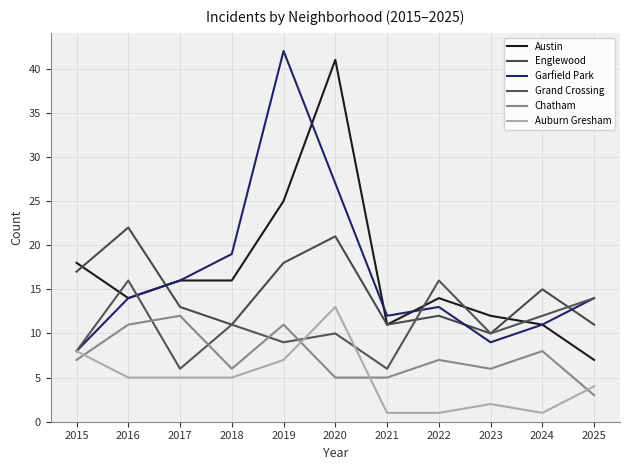

Reading left to right, what are all the values shown in this chart?

Austin: 2015=18	2016=14	2017=16	2018=16	2019=25	2020=41	2021=11	2022=14	2023=12	2024=11	2025=7
Englewood: 2015=17	2016=22	2017=13	2018=11	2019=18	2020=21	2021=11	2022=12	2023=10	2024=15	2025=11
Garfield Park: 2015=8	2016=14	2017=16	2018=19	2019=42	2020=27	2021=12	2022=13	2023=9	2024=11	2025=14
Grand Crossing: 2015=8	2016=16	2017=6	2018=11	2019=9	2020=10	2021=6	2022=16	2023=10	2024=12	2025=14
Chatham: 2015=7	2016=11	2017=12	2018=6	2019=11	2020=5	2021=5	2022=7	2023=6	2024=8	2025=3
Auburn Gresham: 2015=8	2016=5	2017=5	2018=5	2019=7	2020=13	2021=1	2022=1	2023=2	2024=1	2025=4